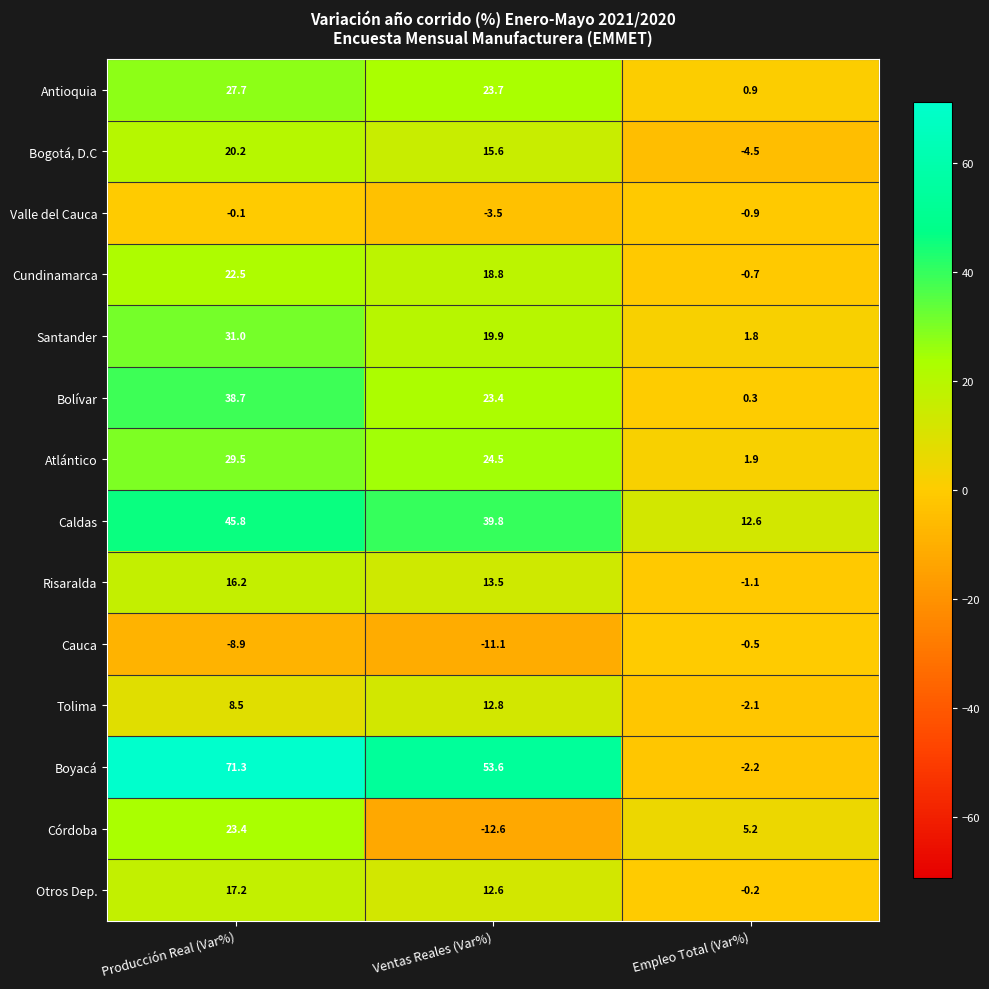

Read the Cauca value at Empleo Total (Var%).

-0.5